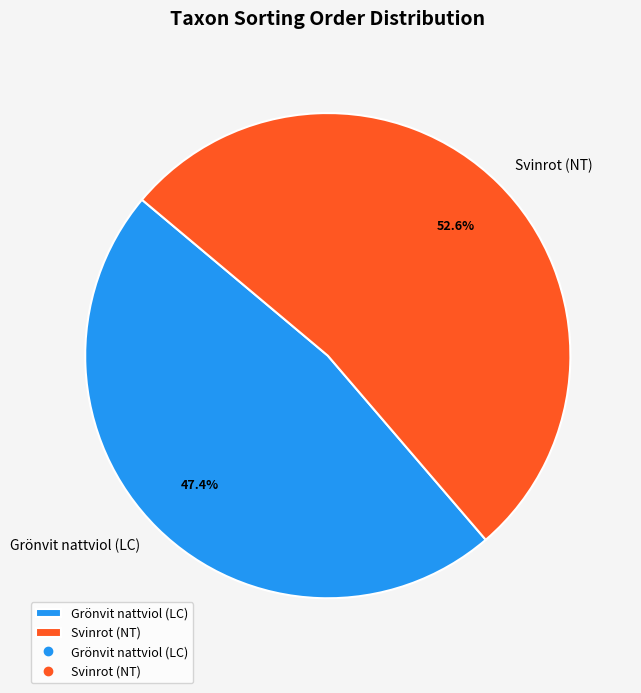

How many segments does this pie chart have?

2